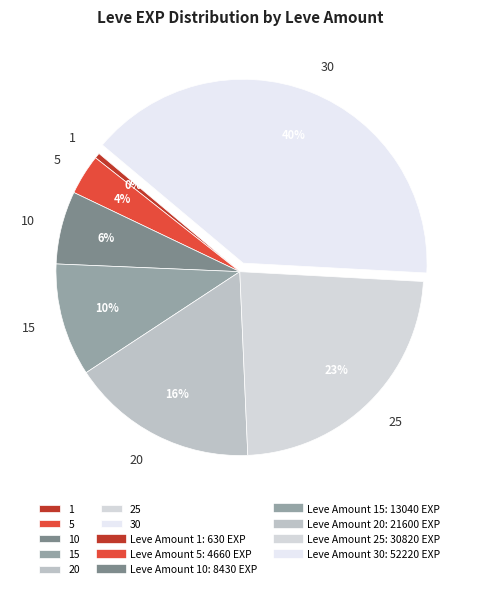

Which has a higher value, 10 or 15?

15